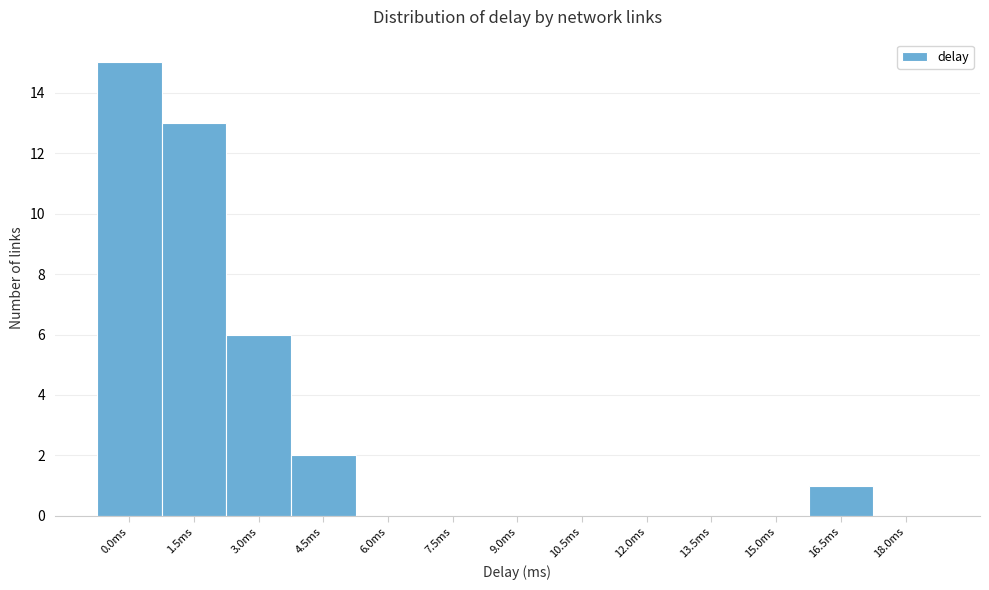

Reading right to left, what are all the values shown in this chart?

18.0ms=0	16.5ms=1	15.0ms=0	13.5ms=0	12.0ms=0	10.5ms=0	9.0ms=0	7.5ms=0	6.0ms=0	4.5ms=2	3.0ms=6	1.5ms=13	0.0ms=15